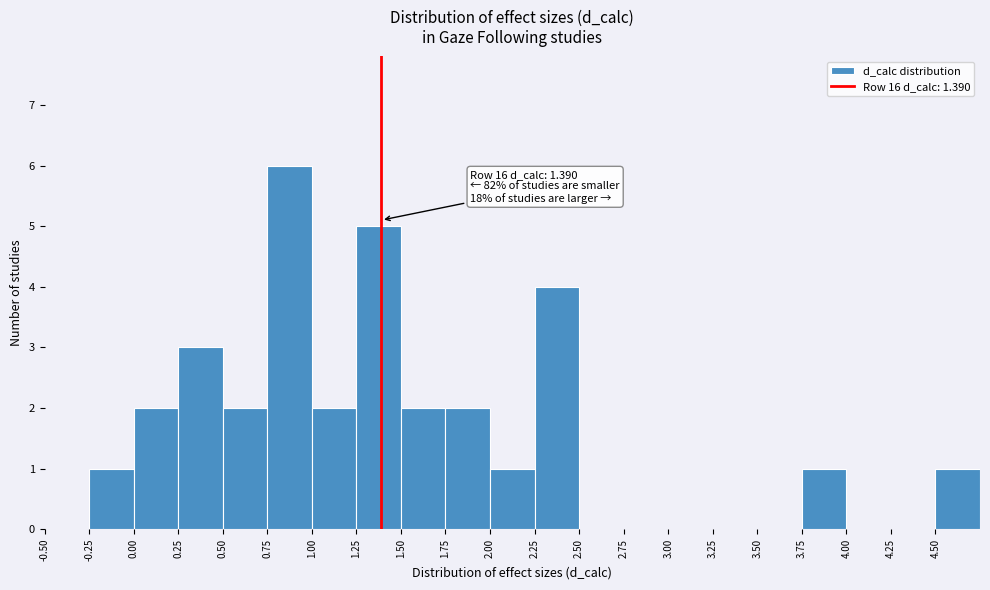

Over which range of the x-axis is the bar tallest?

0.75 to 1.00